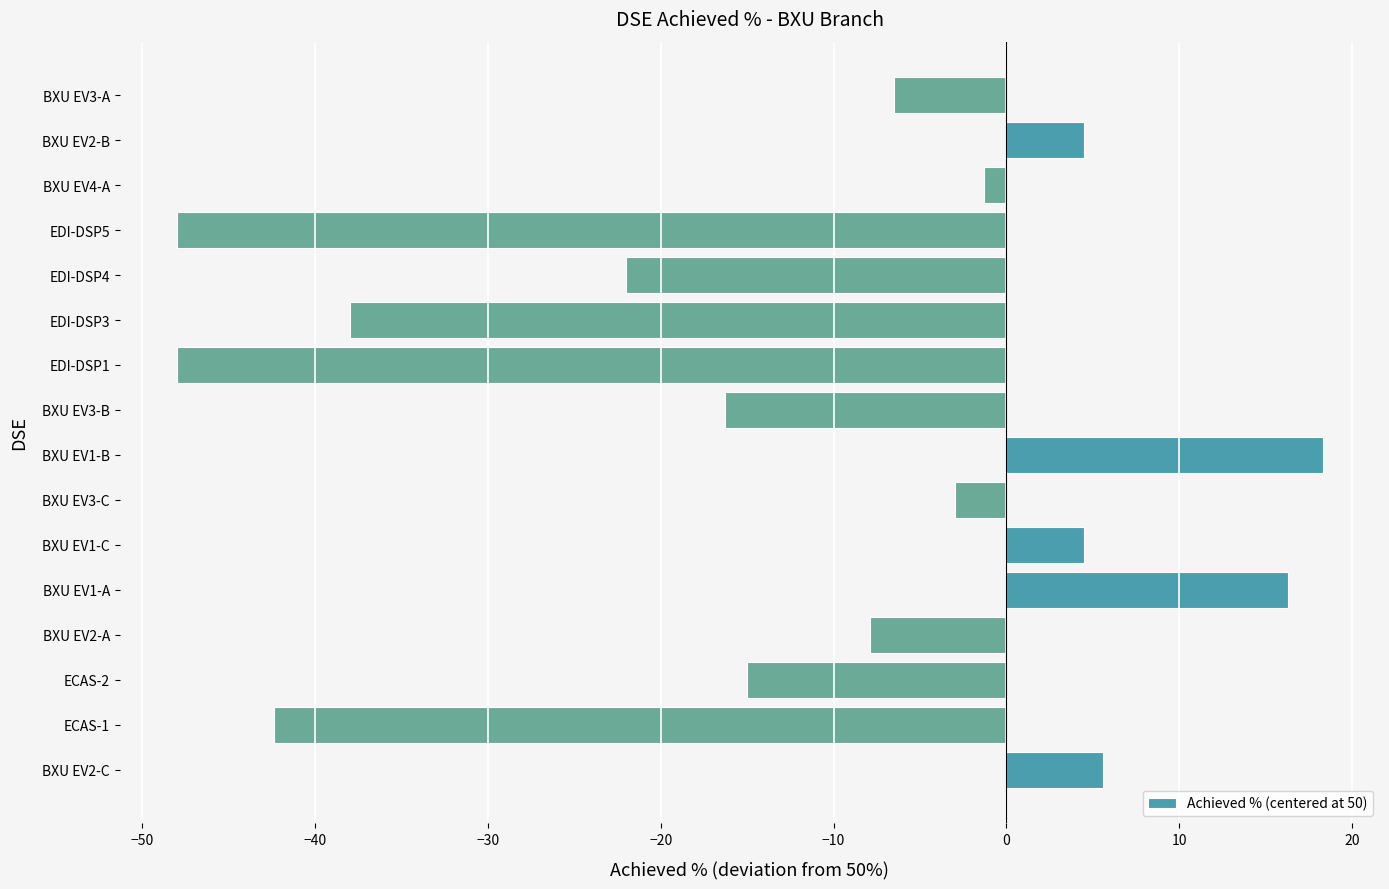

What is the difference between the second highest and minimum values?

64.3